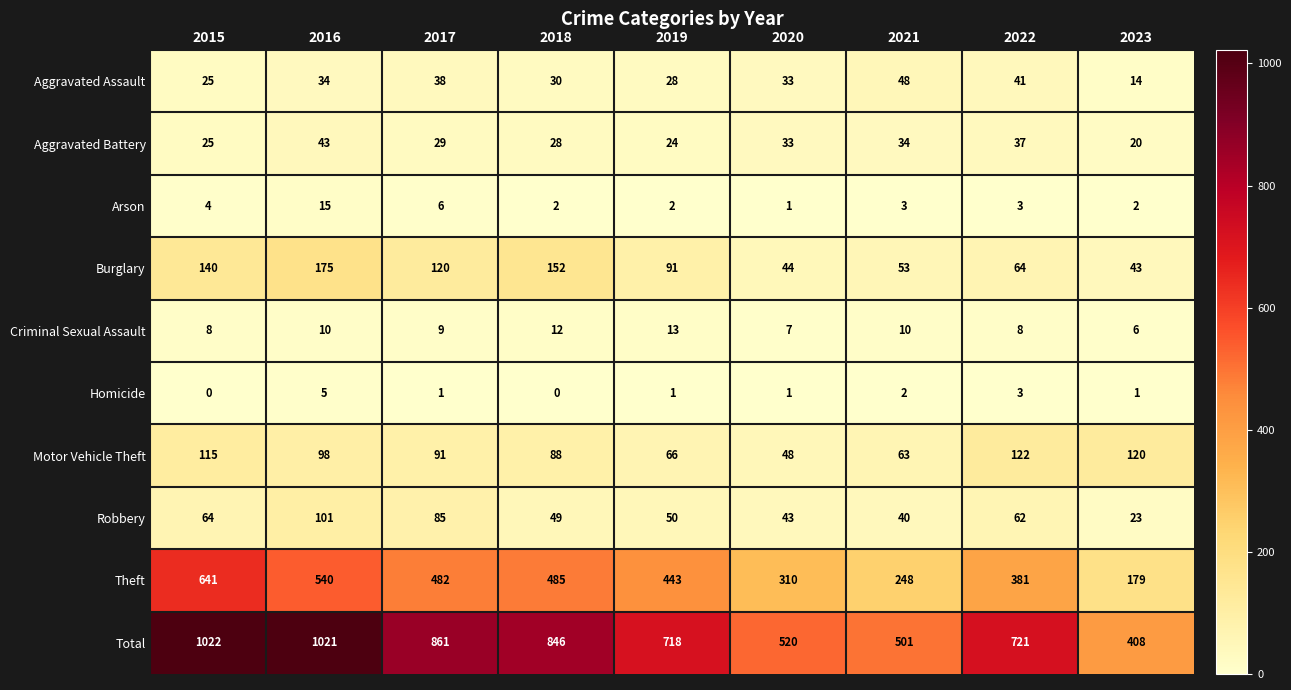

At which label is Arson closest to 8?

2017